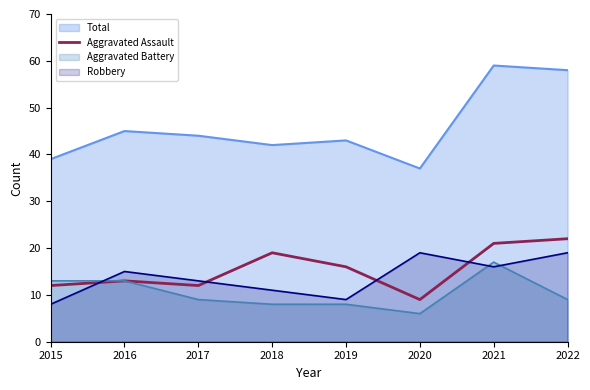

Between 2015 and 2019, which is larger?

2019